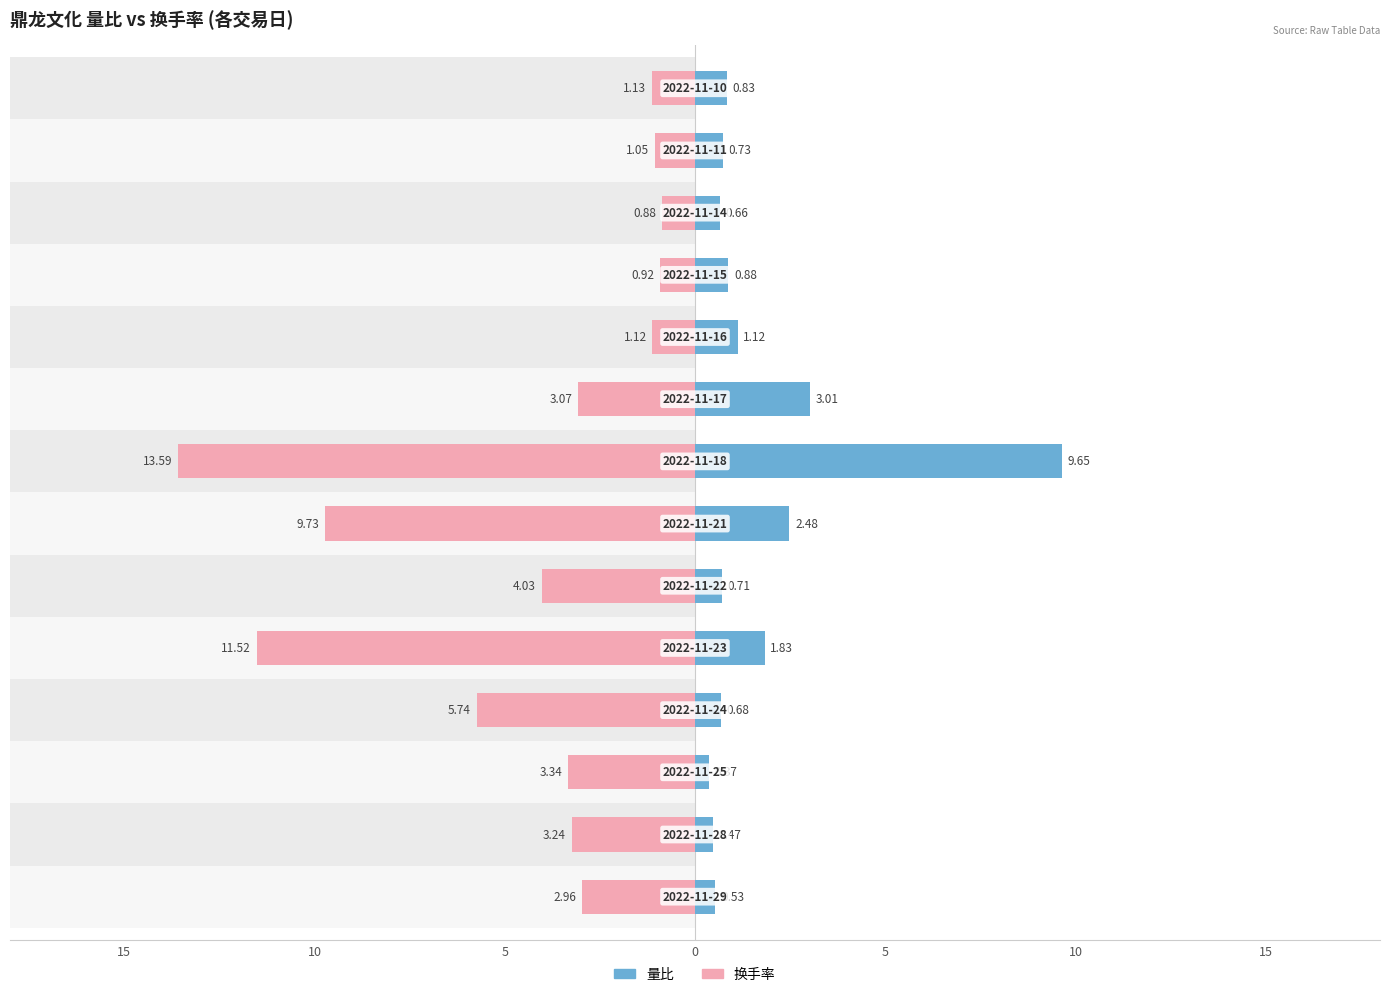

Which series changed the most between 5 and 12?

换手率